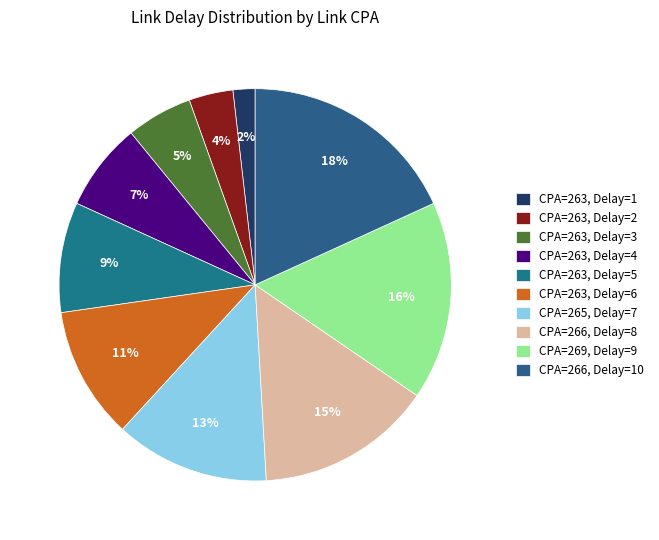

To the nearest percent, what is the average slice percentage?

10%